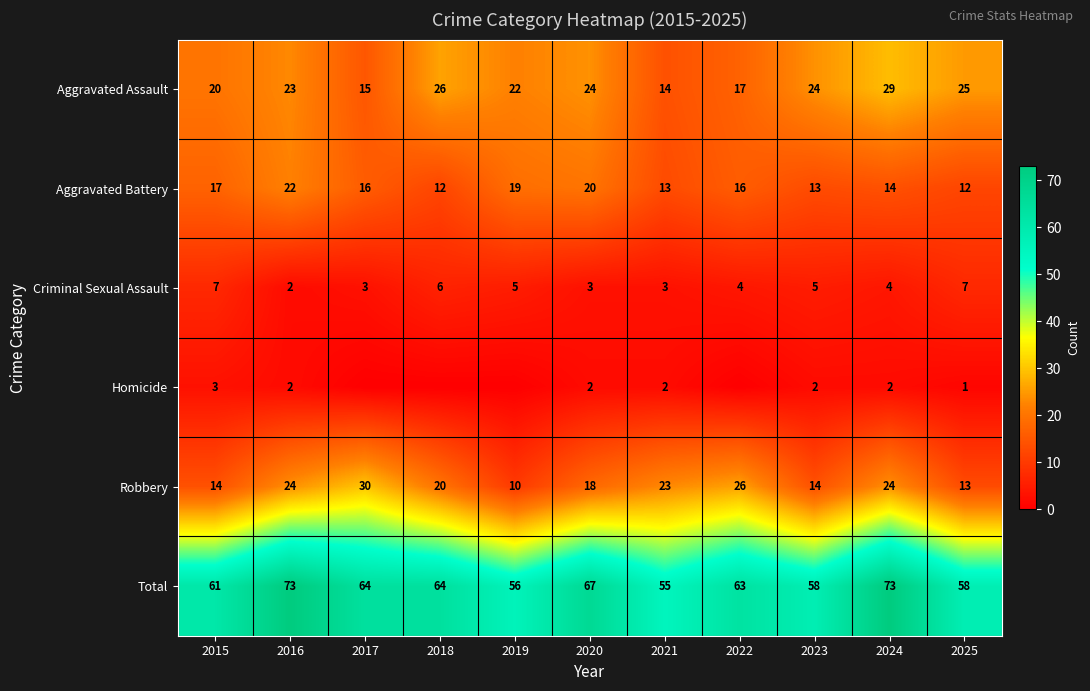

At which category is the sum across all series the highest?

2016